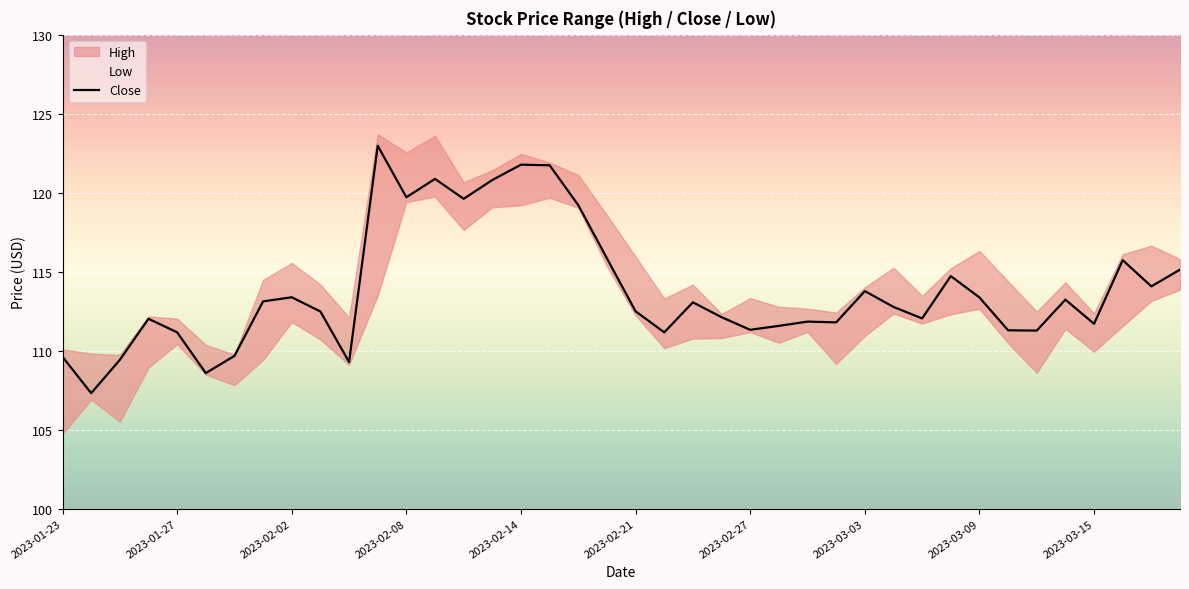

What is the approximate value at 2023-03-09?

113.4